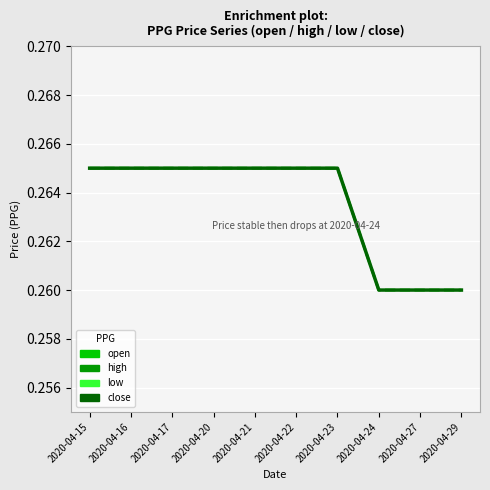

Is the value of open at 2020-04-21 greater than the value of high at 2020-04-17?

No